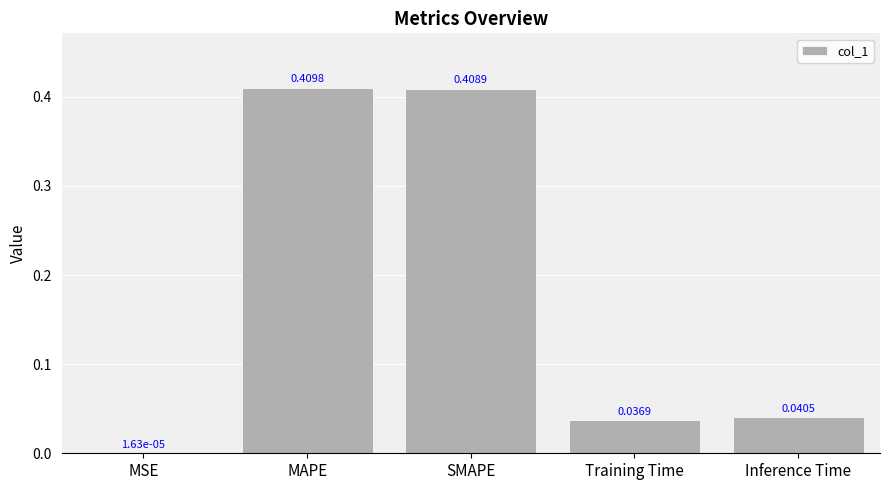

What is the sum of all values?

0.9